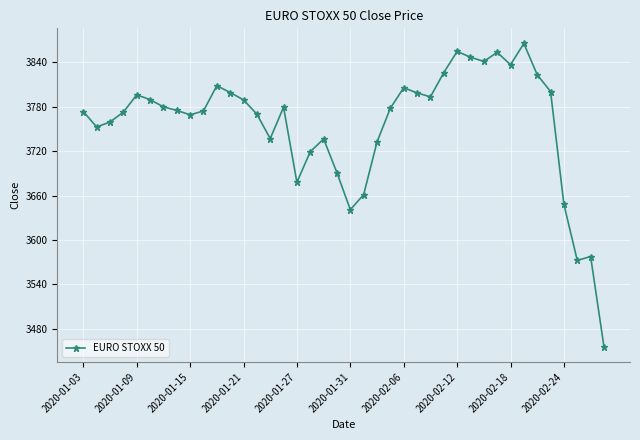

True or false: the data has more than 2 interior local peaks.

True